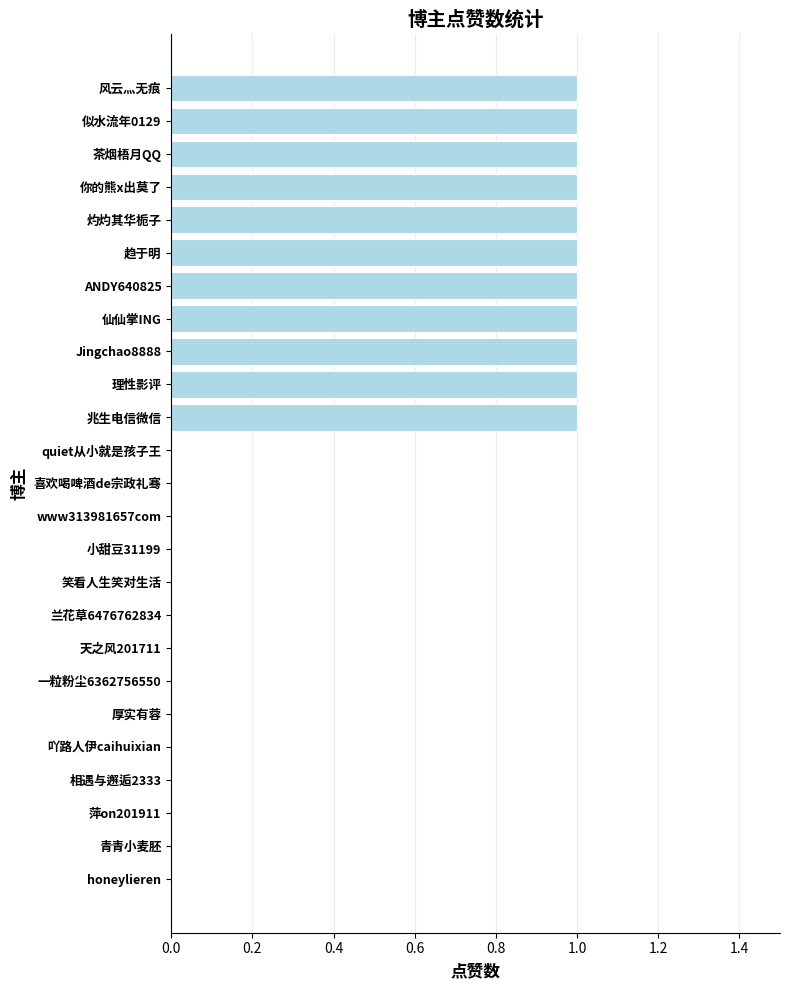

True or false: the data shows 0 at Jingchao8888.

False